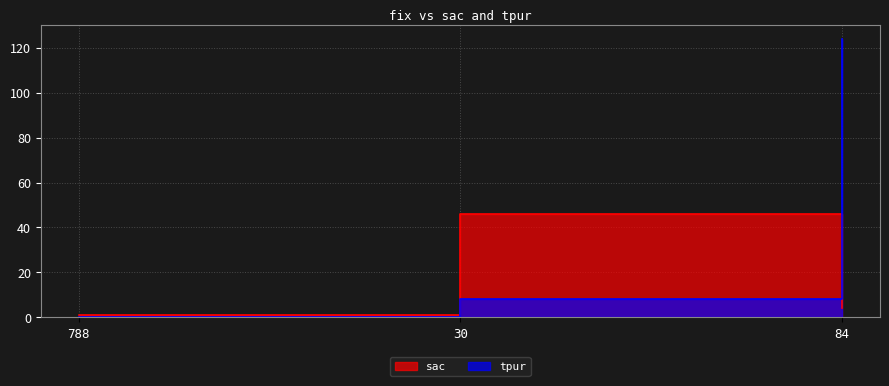

Reading left to right, extract all data points from this chart.

sac: 1	46	4
tpur: 0	8	124